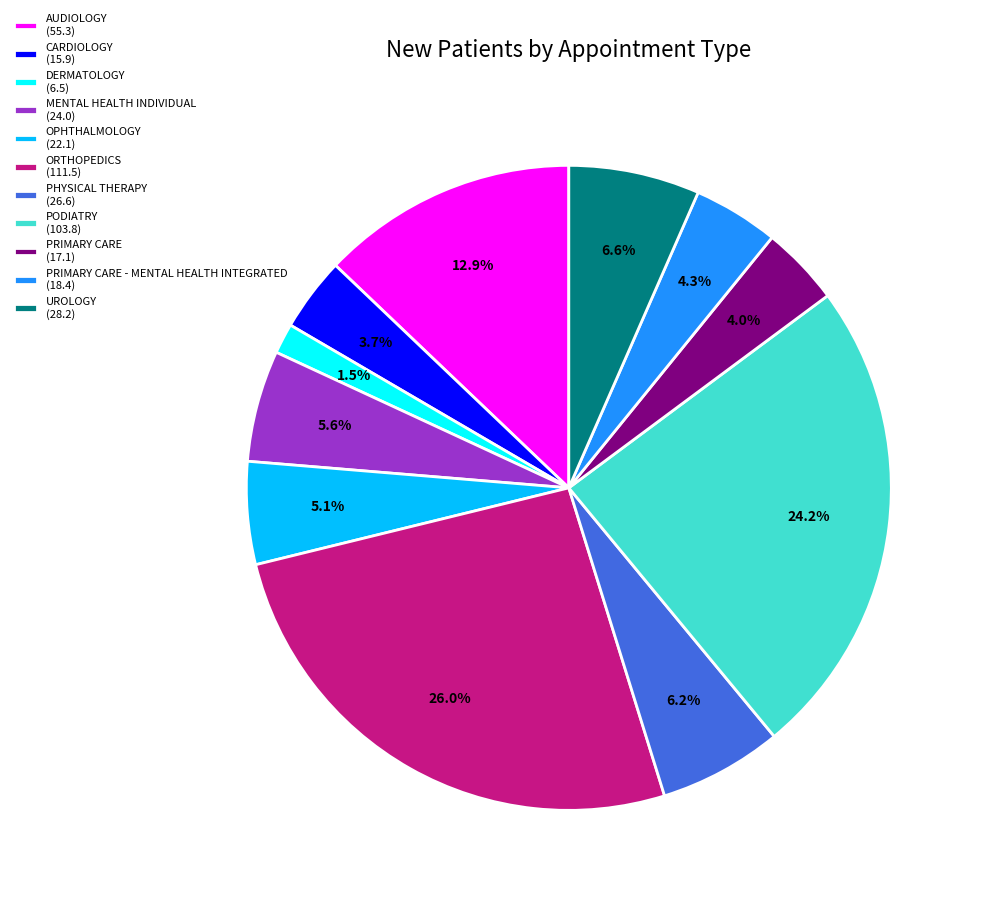

What is the largest slice in the pie chart?

ORTHOPEDICS (111.5)